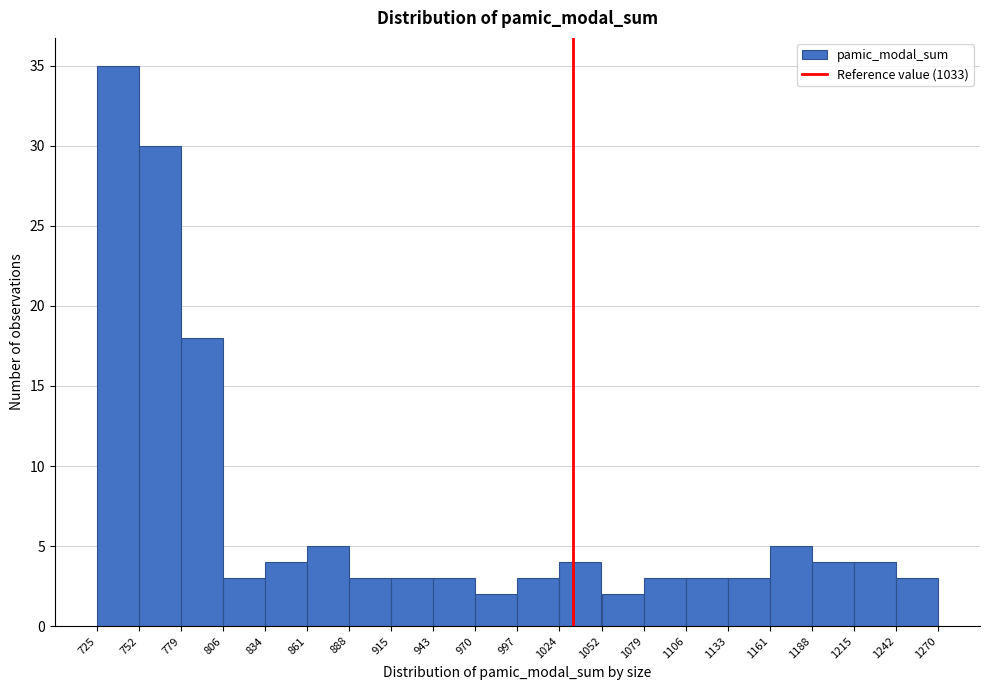

Over which range of the x-axis is the bar tallest?

725 to 752